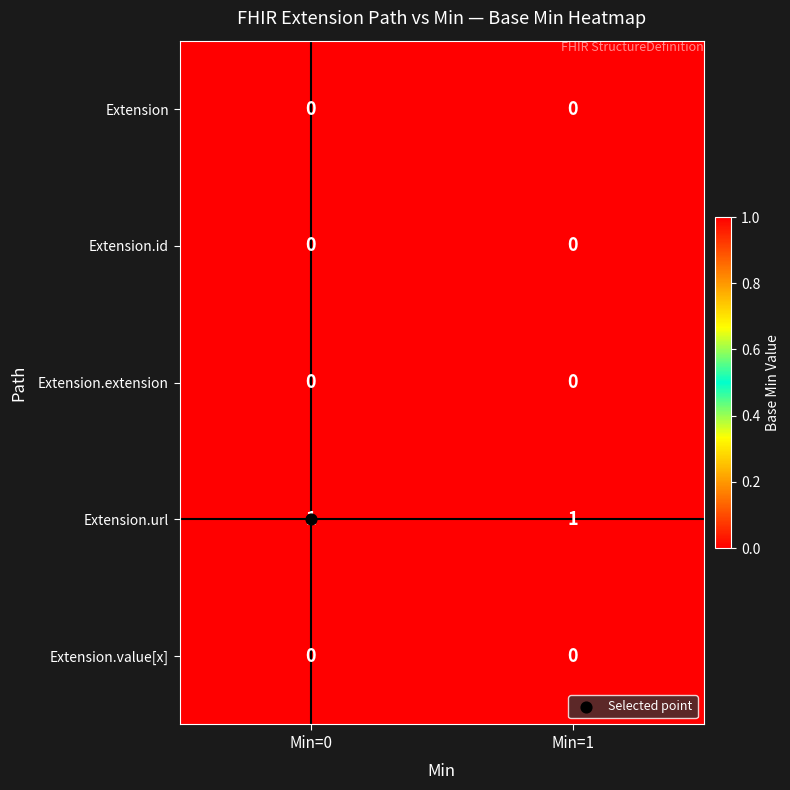

How many series are shown in this chart?

5